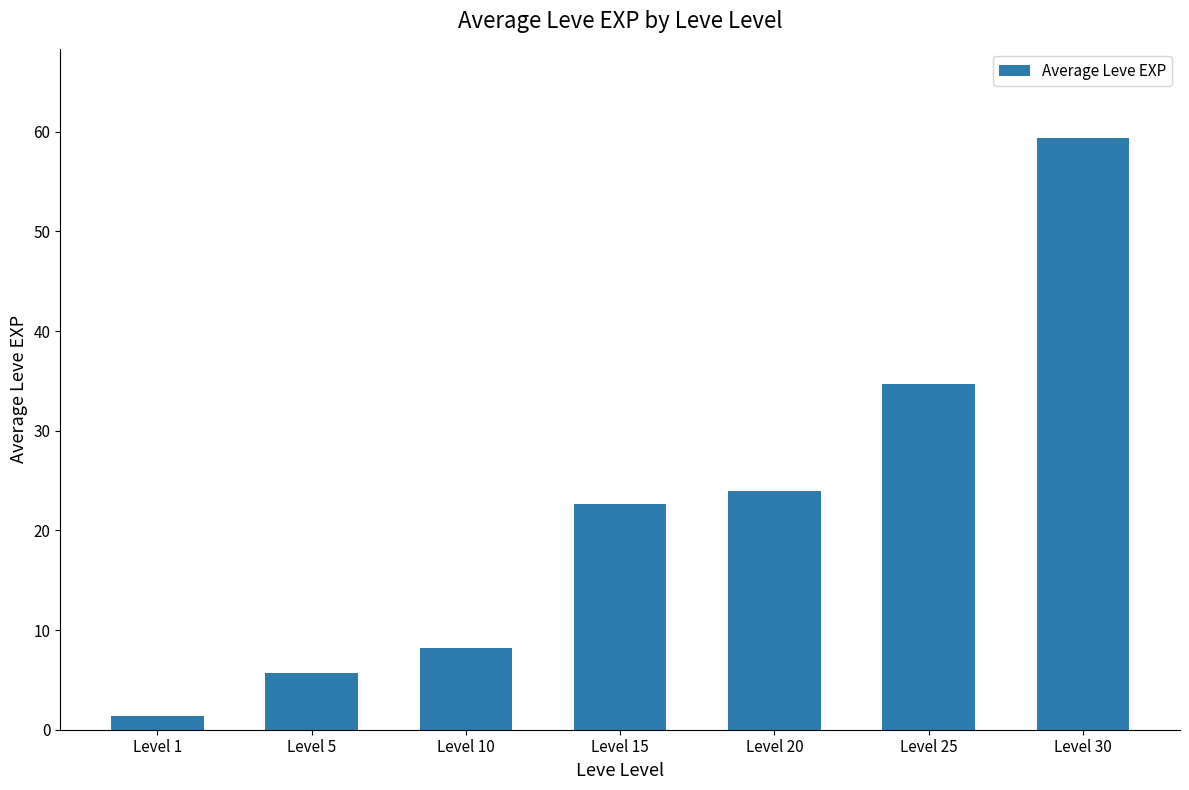

What is the ratio of the value at Level 10 to the value at Level 5?

1.4